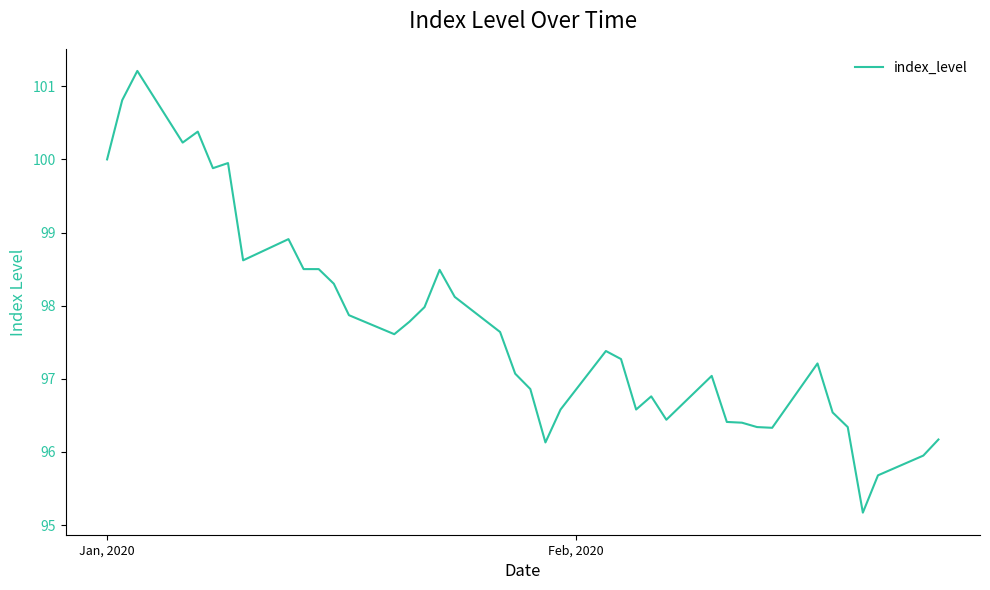

What is the minimum value shown in the chart?

95.2